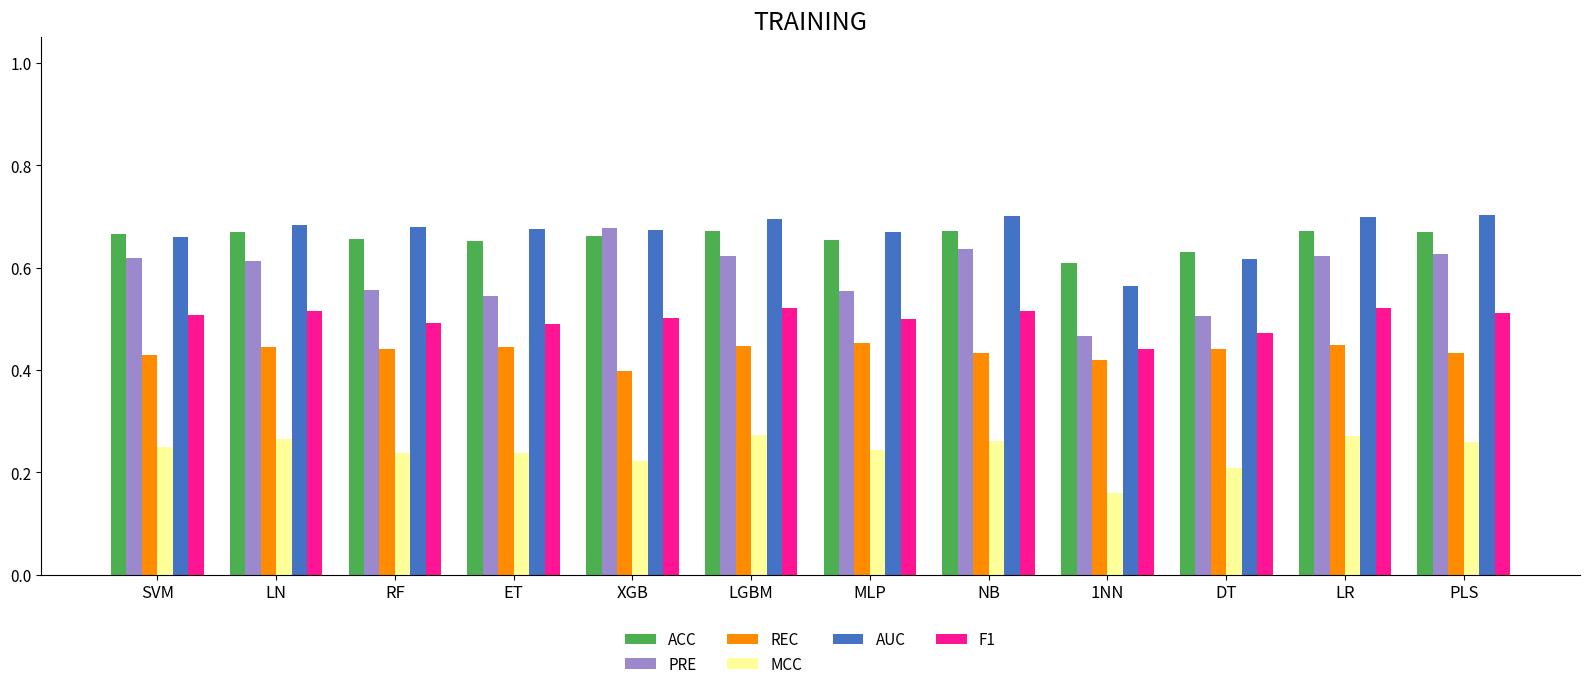

Which label corresponds to the smallest value in the chart?

1NN